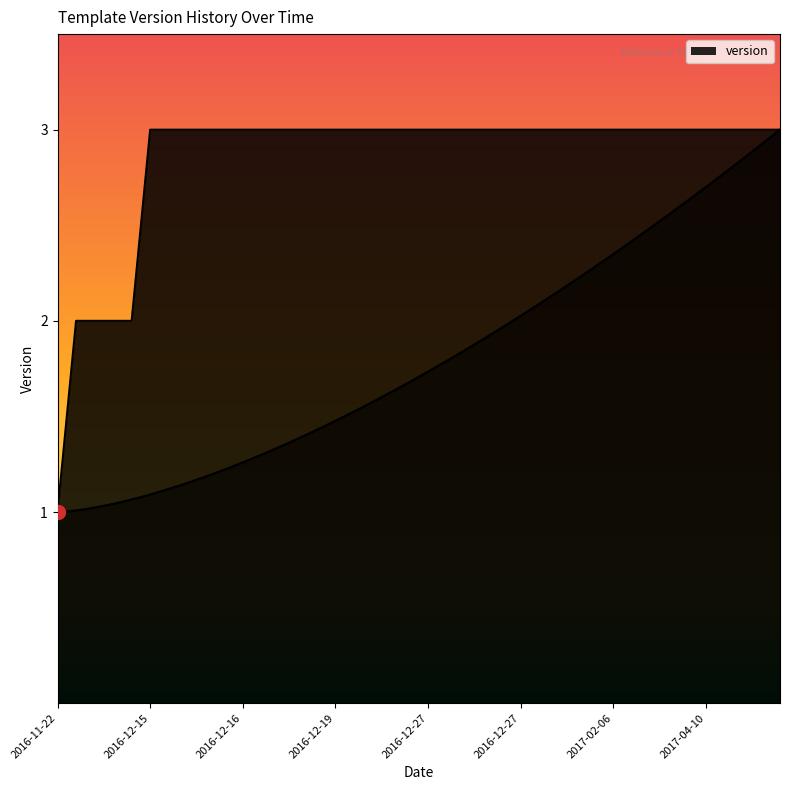

Rank the categories by value from highest to lowest.

2016-12-15, 2016-12-15, 2016-12-16, 2016-12-16, 2016-12-16, 2016-12-16, 2016-12-16, 2016-12-16, 2016-12-19, 2016-12-19, 2016-12-19, 2016-12-19, 2016-12-19, 2016-12-21, 2016-12-22, 2016-12-27, 2016-12-27, 2016-12-27, 2016-12-27, 2016-12-27, 2016-12-27, 2016-12-27, 2016-12-29, 2017-01-11, 2017-01-17, 2017-02-06, 2017-02-06, 2017-02-10, 2017-03-16, 2017-04-07, 2017-04-10, 2017-04-10, 2017-04-10, 2017-03-17, 2017-03-16, 2016-12-01, 2016-12-01, 2016-12-01, 2016-12-01, 2016-11-22